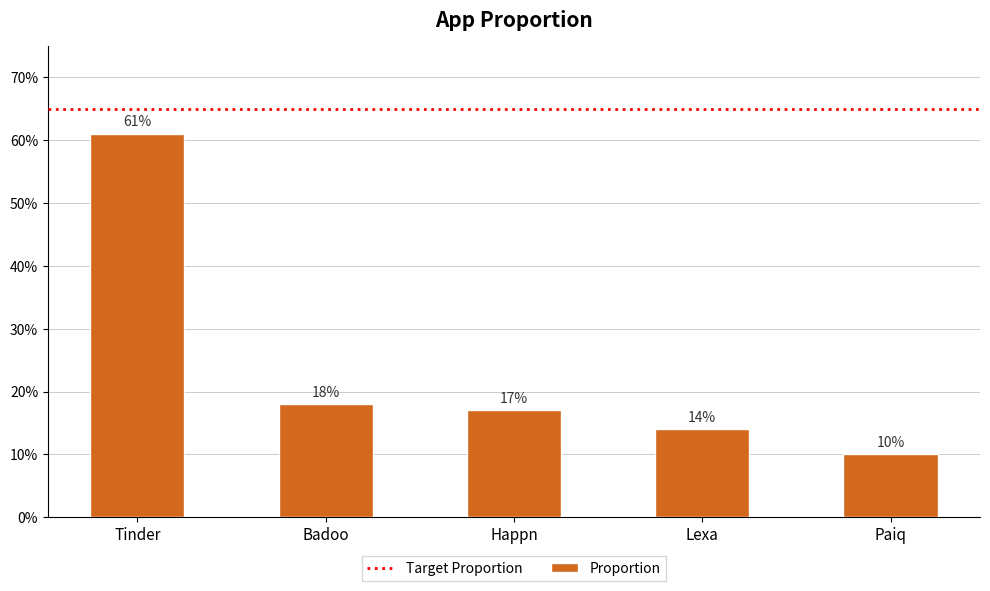

Which has a higher value, Paiq or Lexa?

Lexa